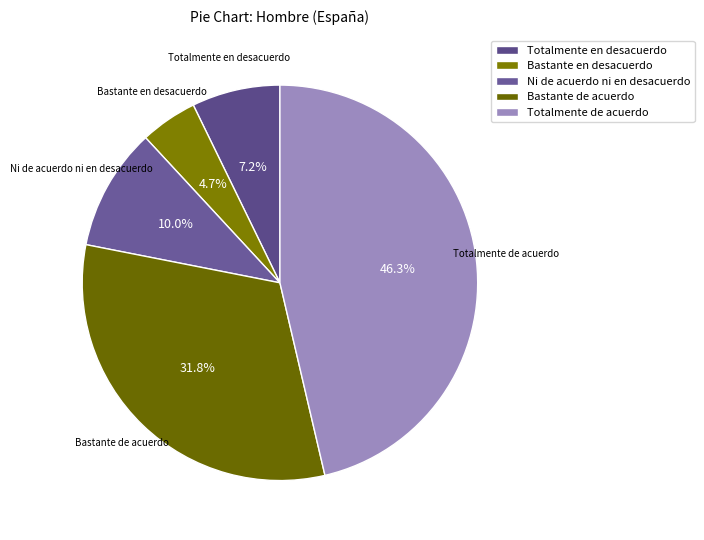

To the nearest percent, what portion does Bastante en desacuerdo represent?

5%